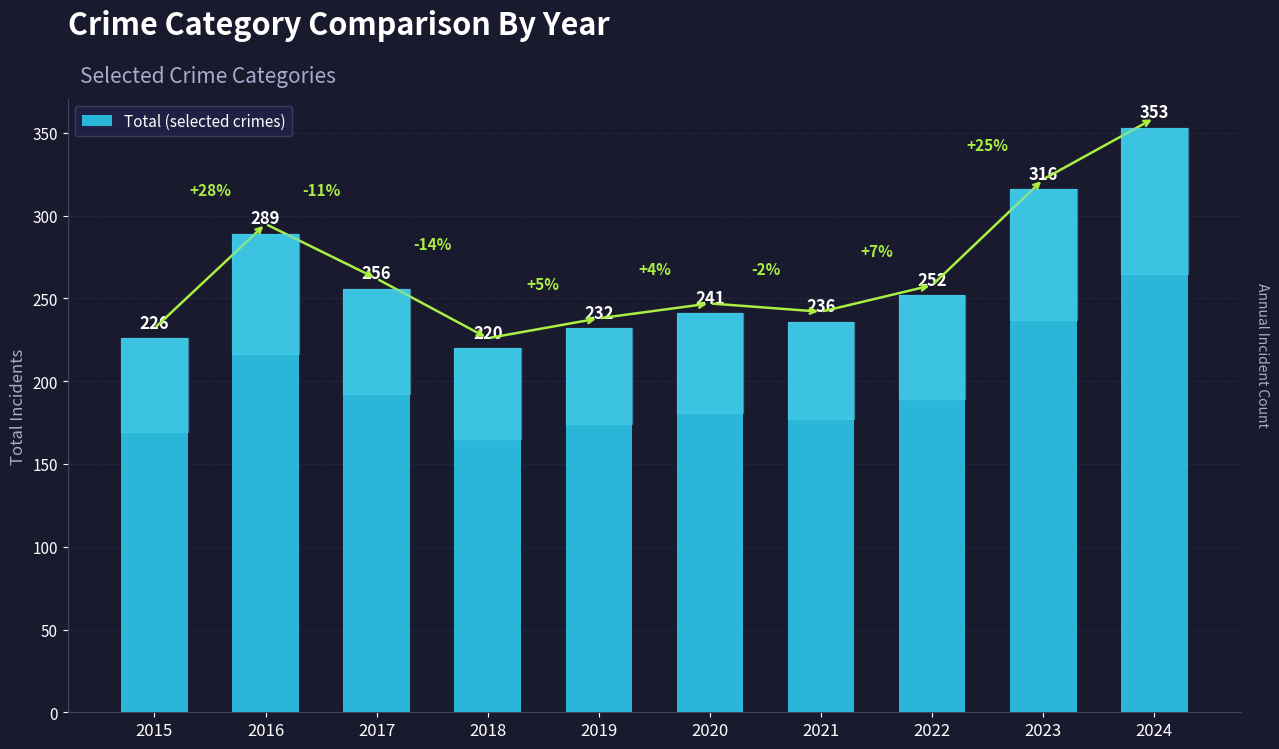

Approximately how many times larger is the value at 2017 compared to 2015?

1.1